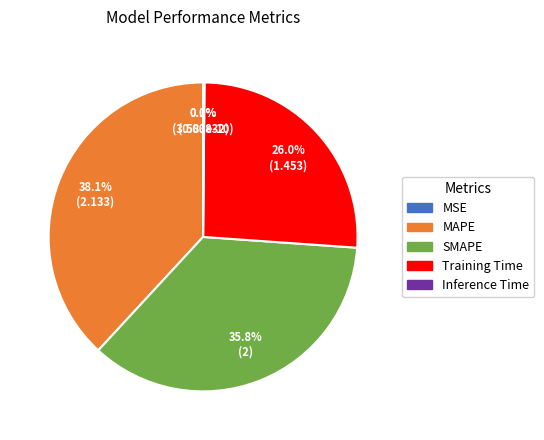

Rank the categories by value from lowest to highest.

MSE, Inference Time, Training Time, SMAPE, MAPE